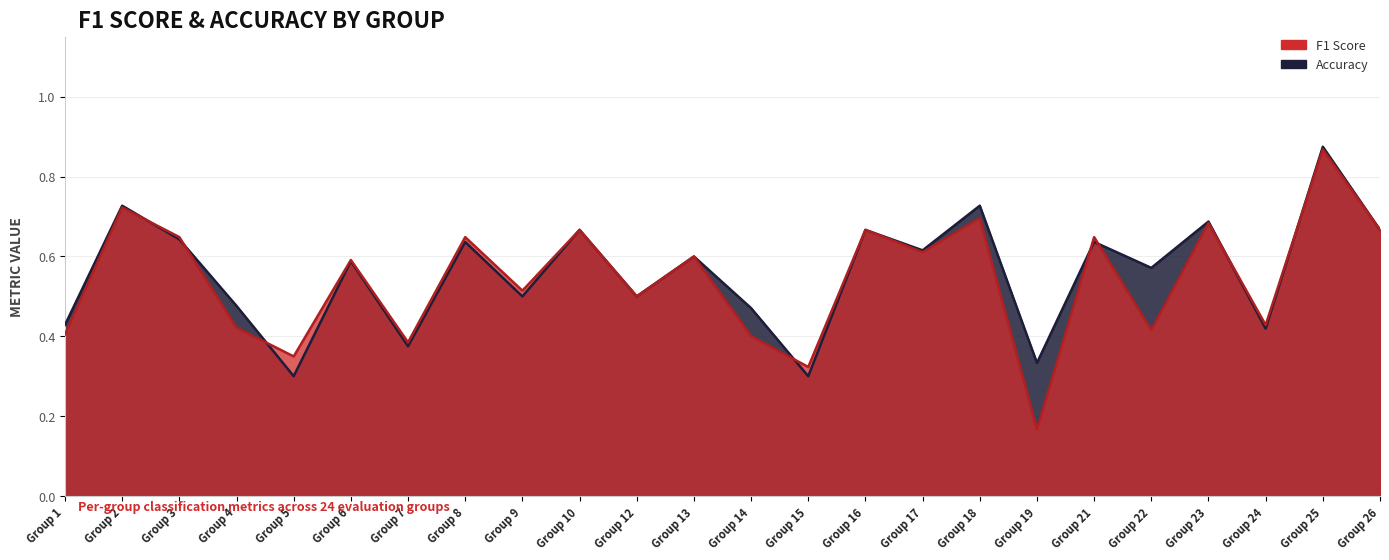

What is the total value across all series at Group 24?

0.8